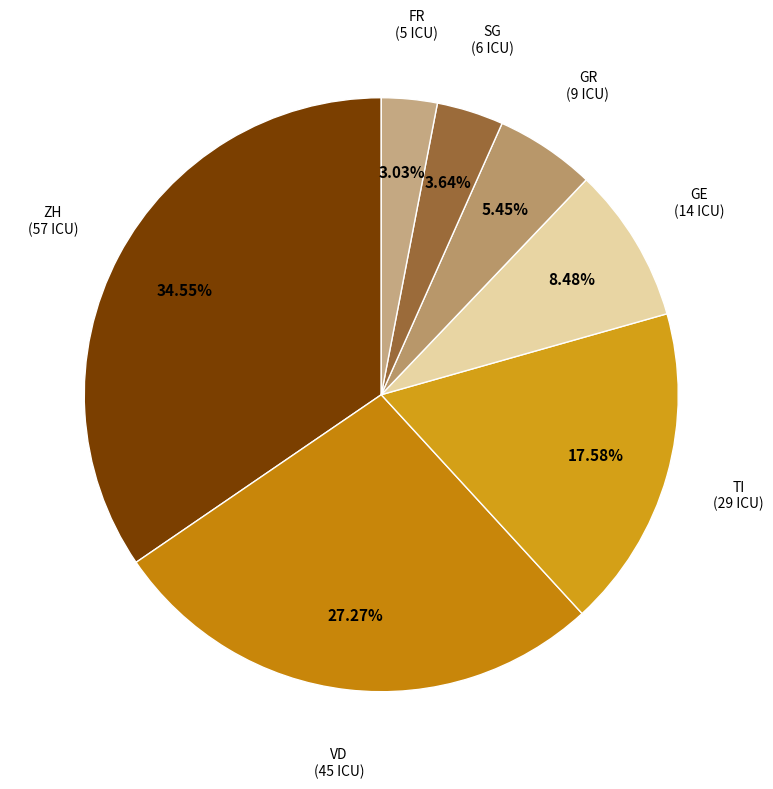

What percentage do GE and TI together represent?

26.1%